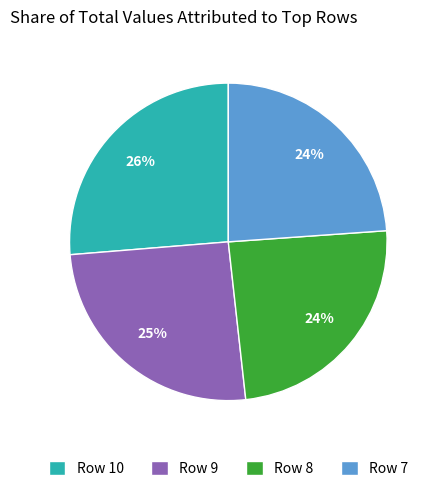

Is there any slice that represents more than half of the pie?

No